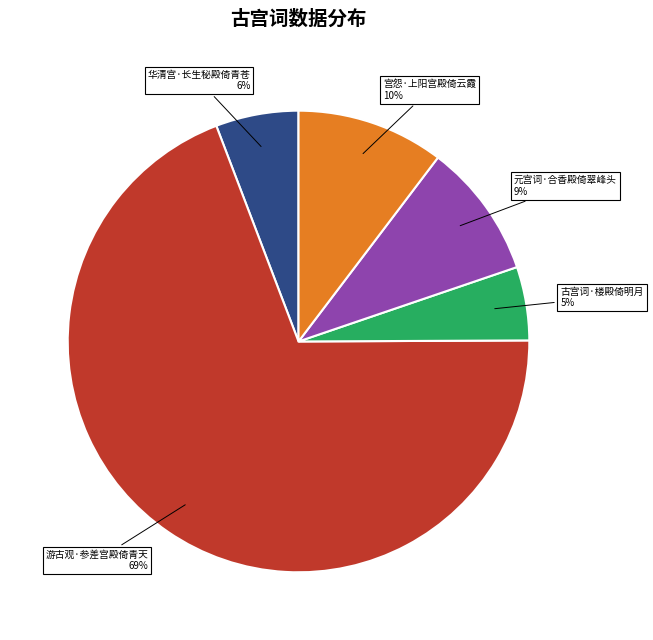

Combined, do 宫怨·上阳宫殿倚云霞 and 游古观·参差宫殿倚青天 account for over 50%?

Yes